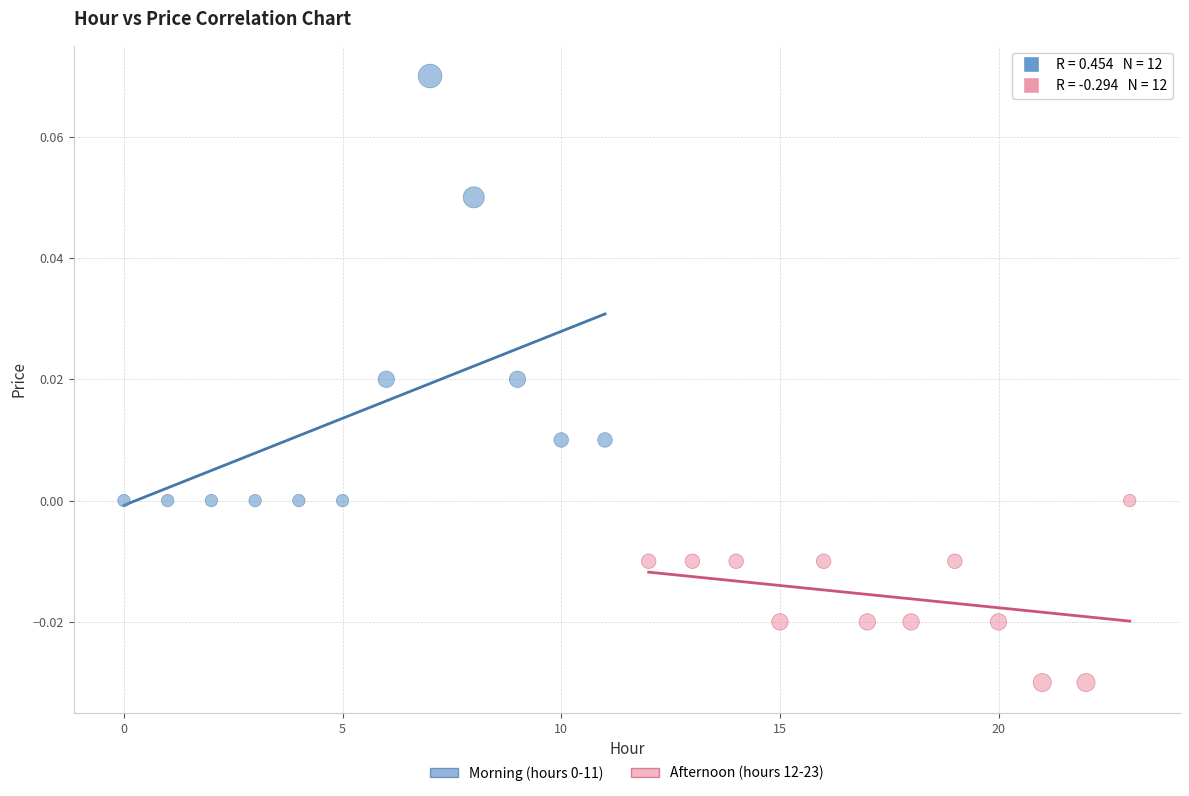

Which series reaches the minimum Y coordinate?

Afternoon (hours 12-23)